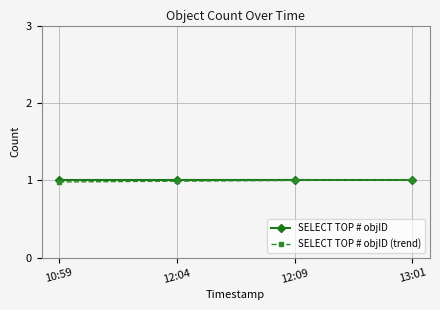

Does the chart display data point markers on the line(s)?

Yes